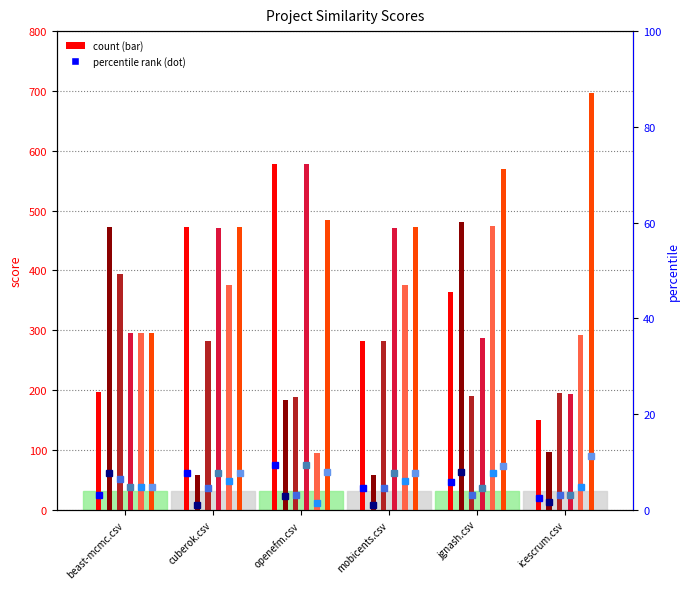

Is it true that yarp0.csv equals 158.0 at mobicents.csv?

False